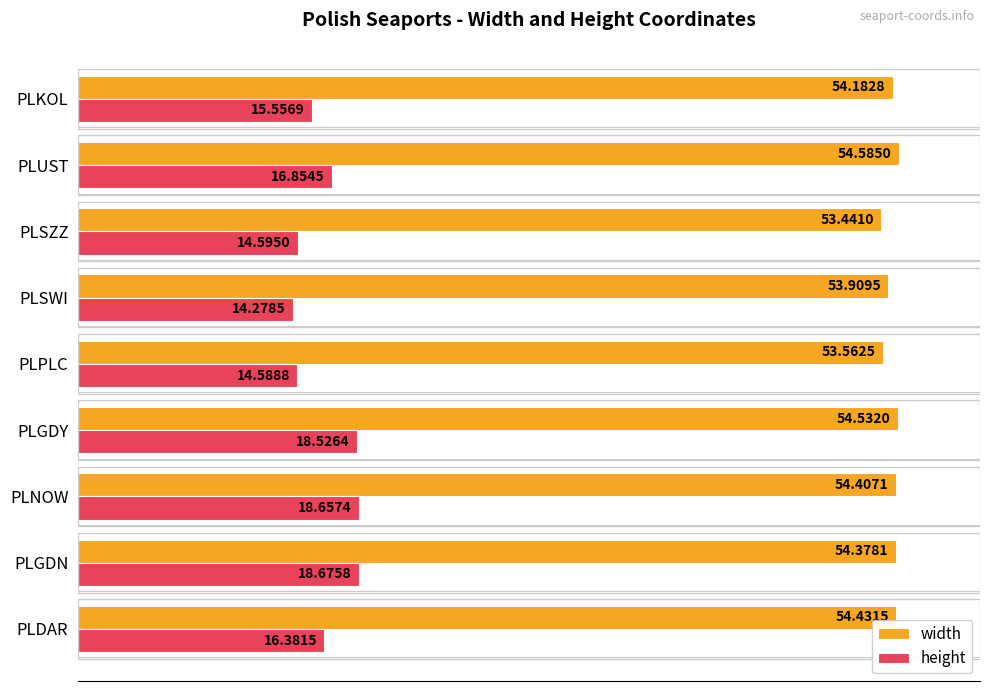

At which category is the sum across all series the highest?

PLNOW